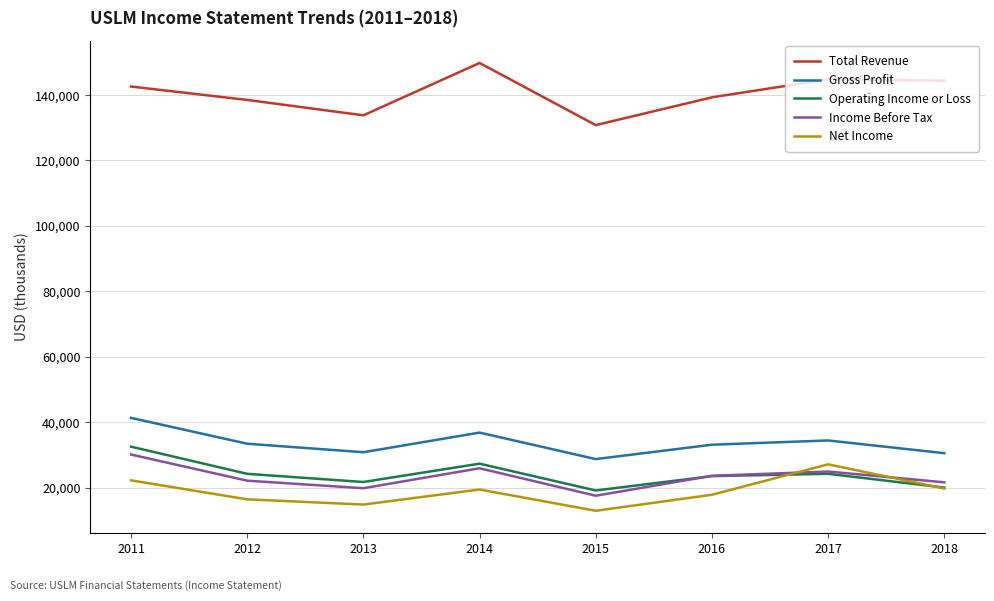

True or false: Income Before Tax and Net Income intersect in this chart.

True